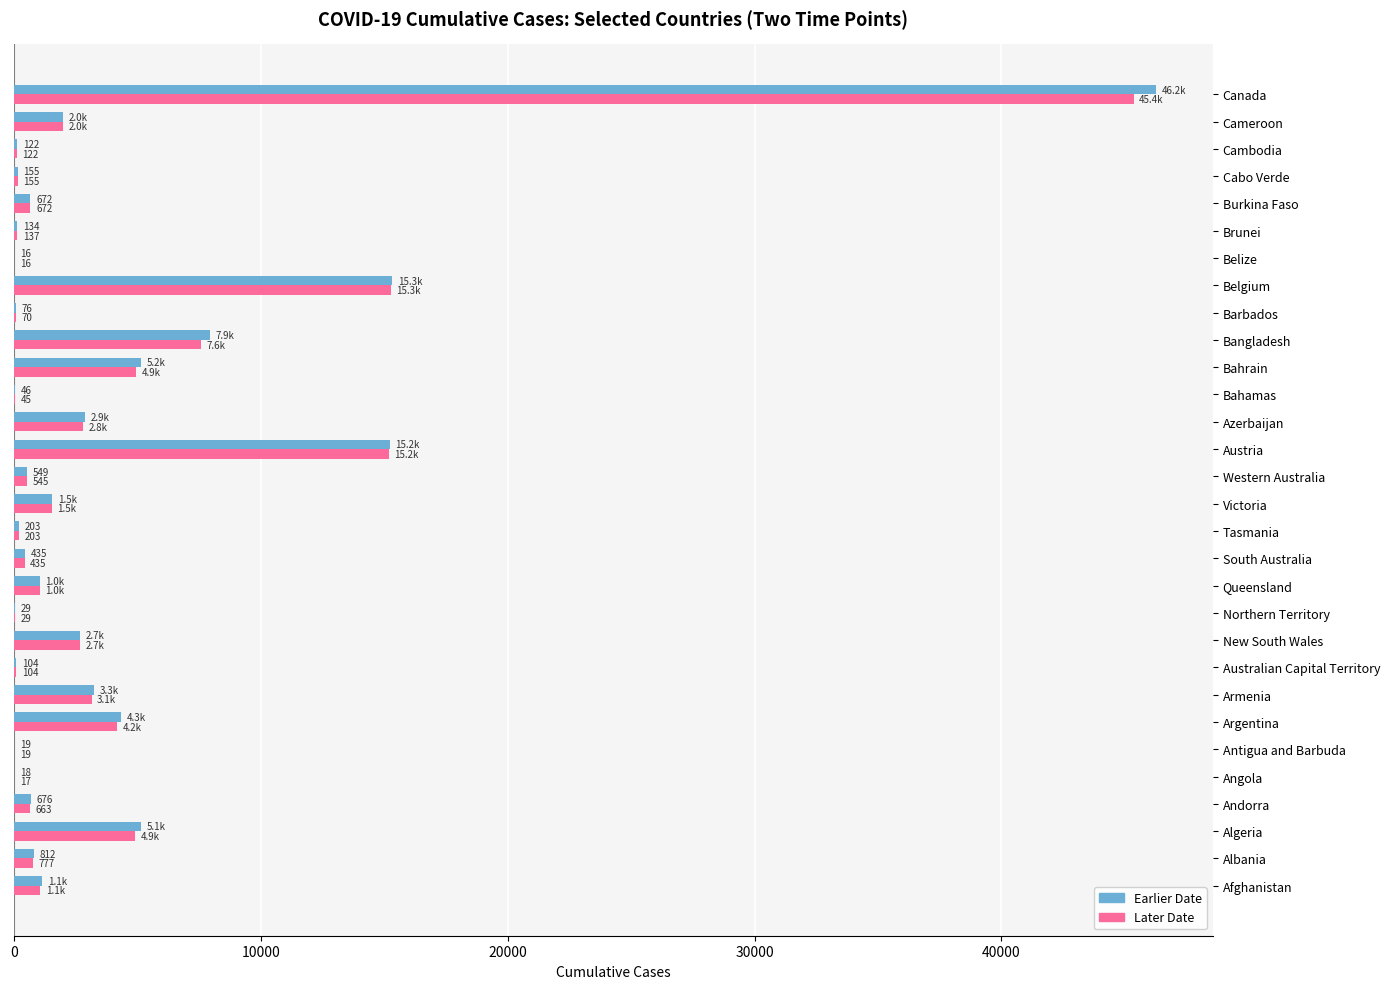

Which series has the largest total across all categories?

Earlier Date